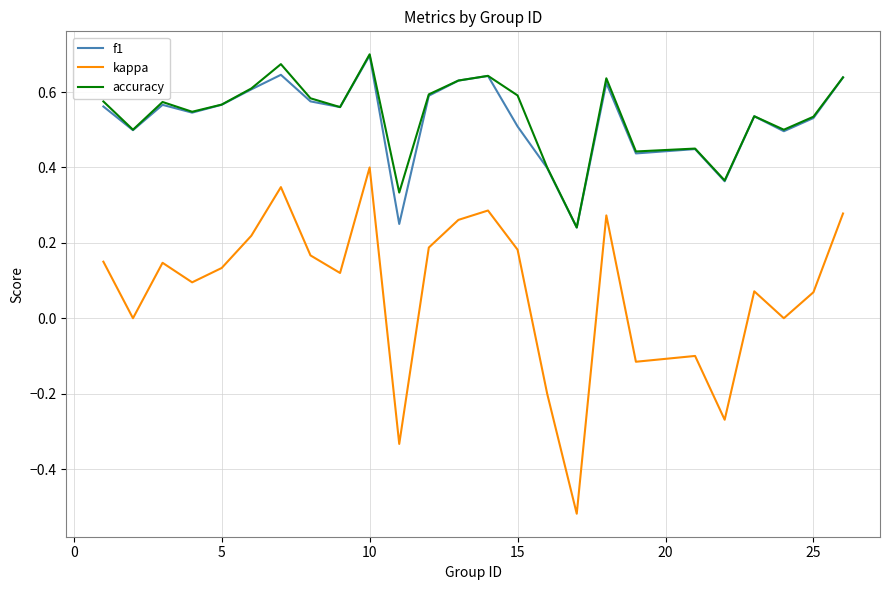

Which series has the widest spread of values?

kappa